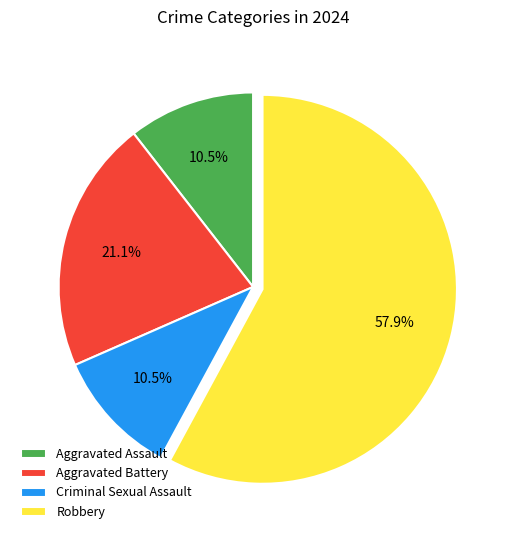

Which slice is the largest?

Robbery